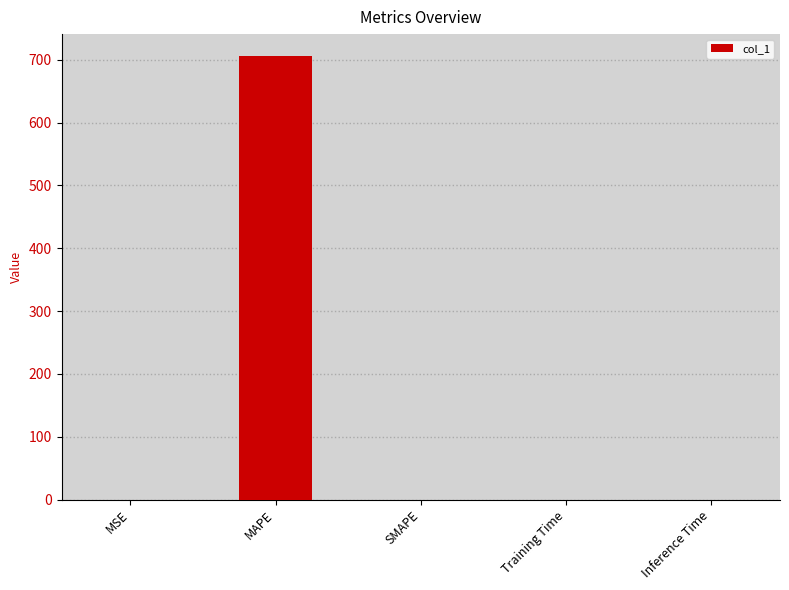

What is the change in value from MAPE to SMAPE?

-705.5